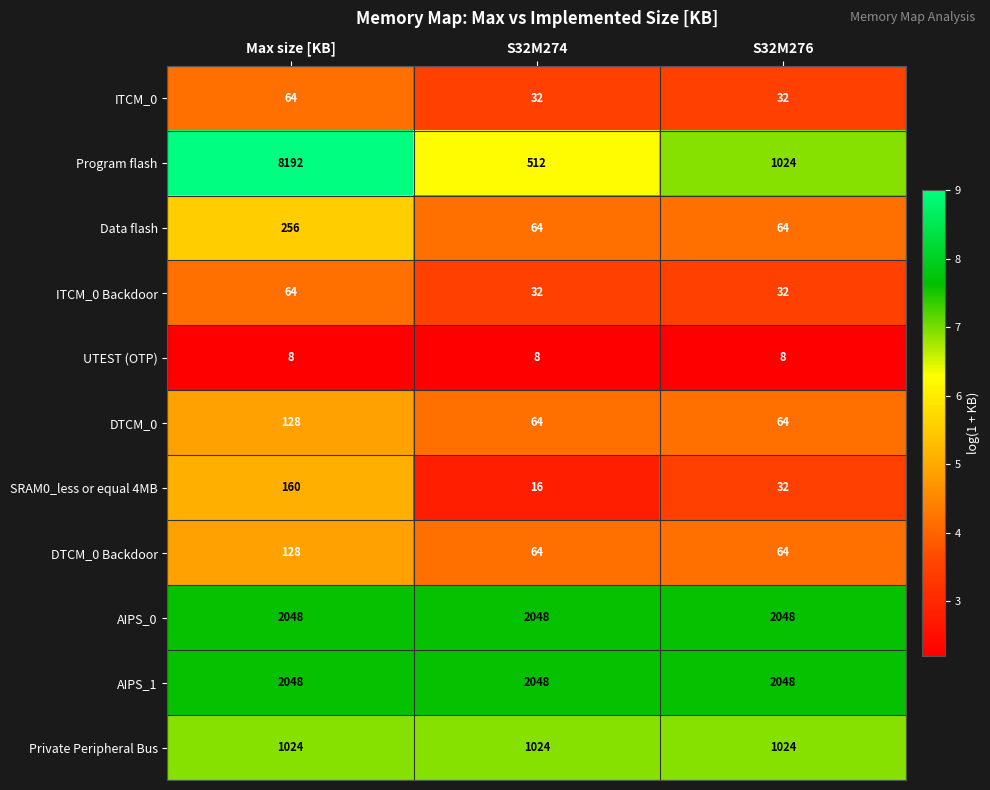

Count the ITCM_0 values in the range 32 to 64.

3